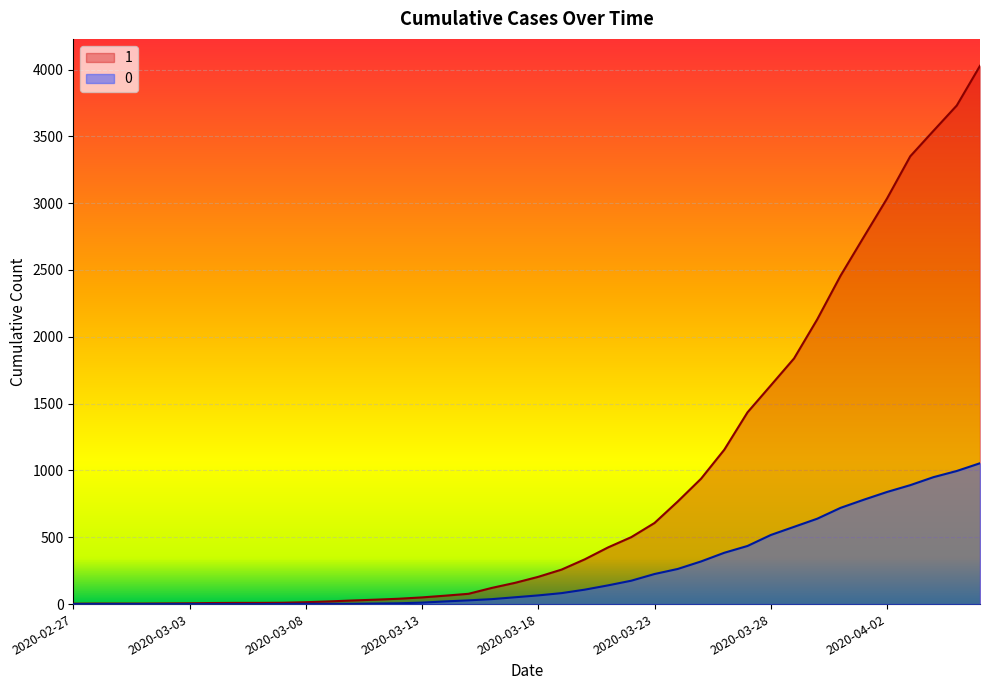

What are all the series names shown in the legend?

1, 0